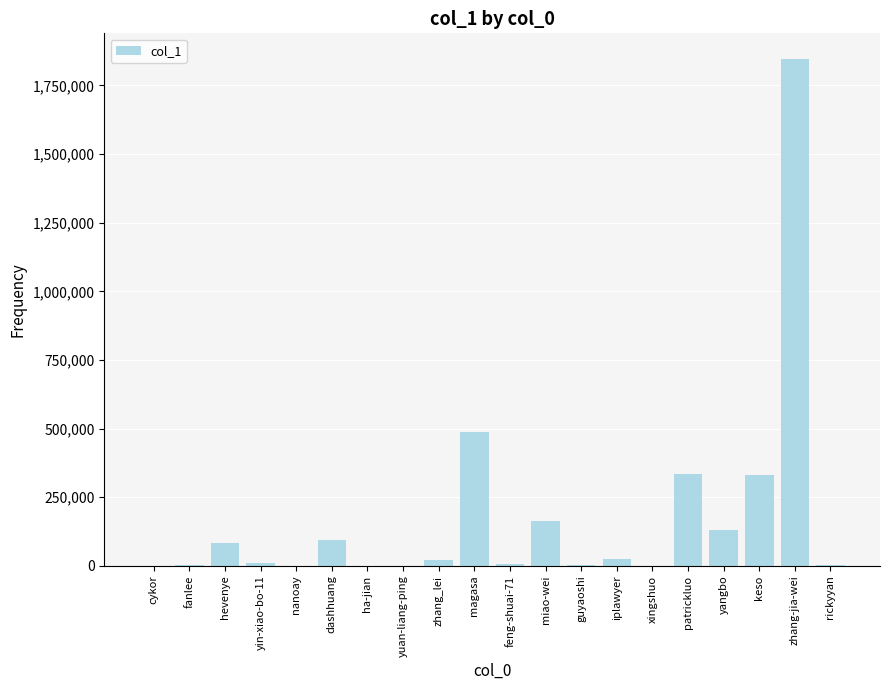

What is the change in value from zhang_lei to rickyyan?

-17396